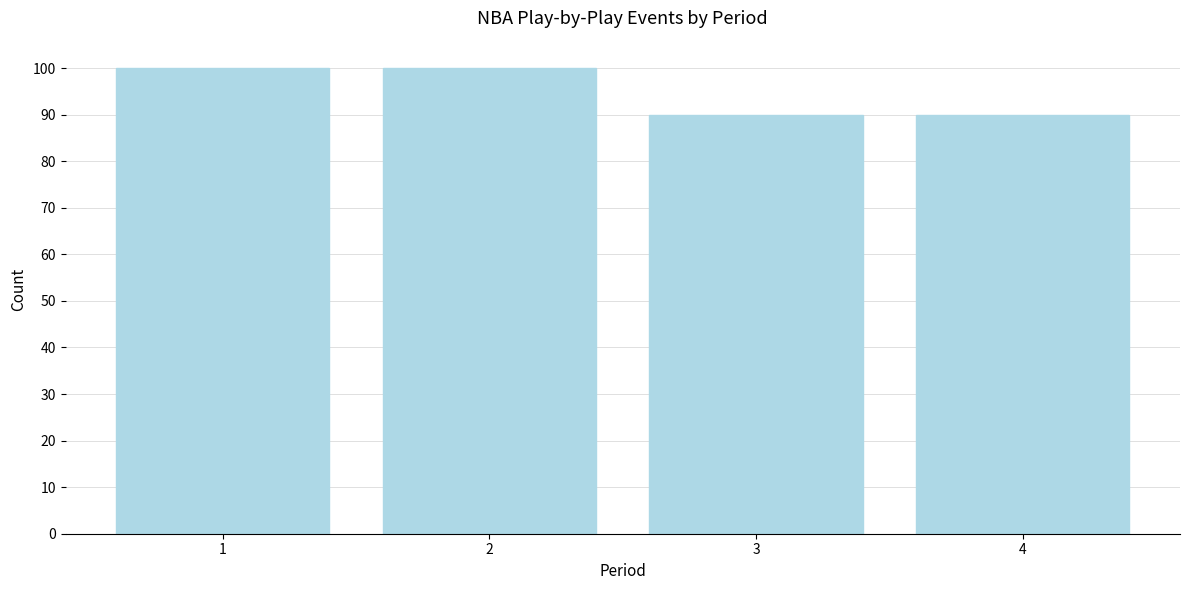

Reading left to right, what are all the values shown in this chart?

1=100	2=100	3=90	4=90